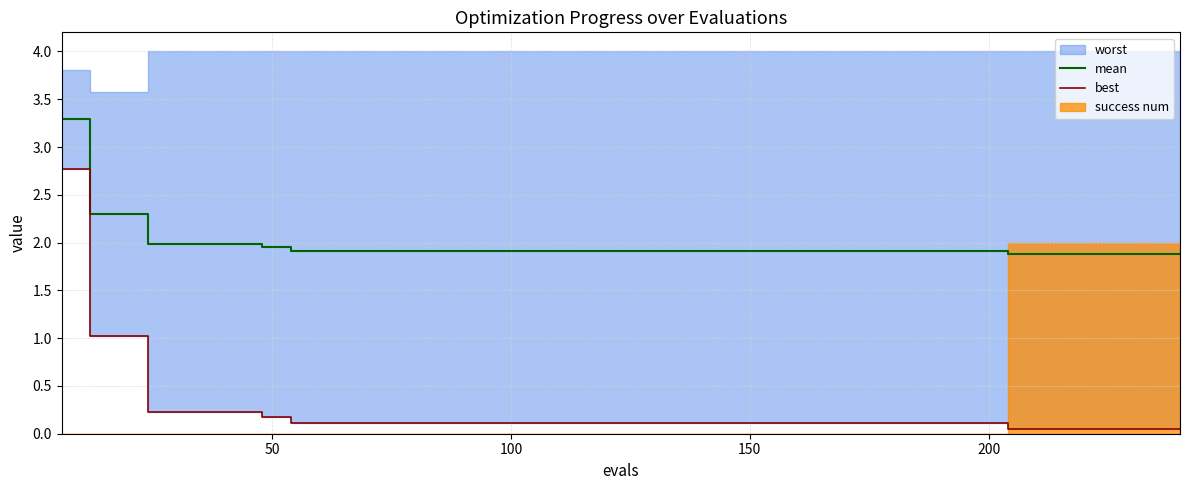

What is the minimum value for mean?

1.9